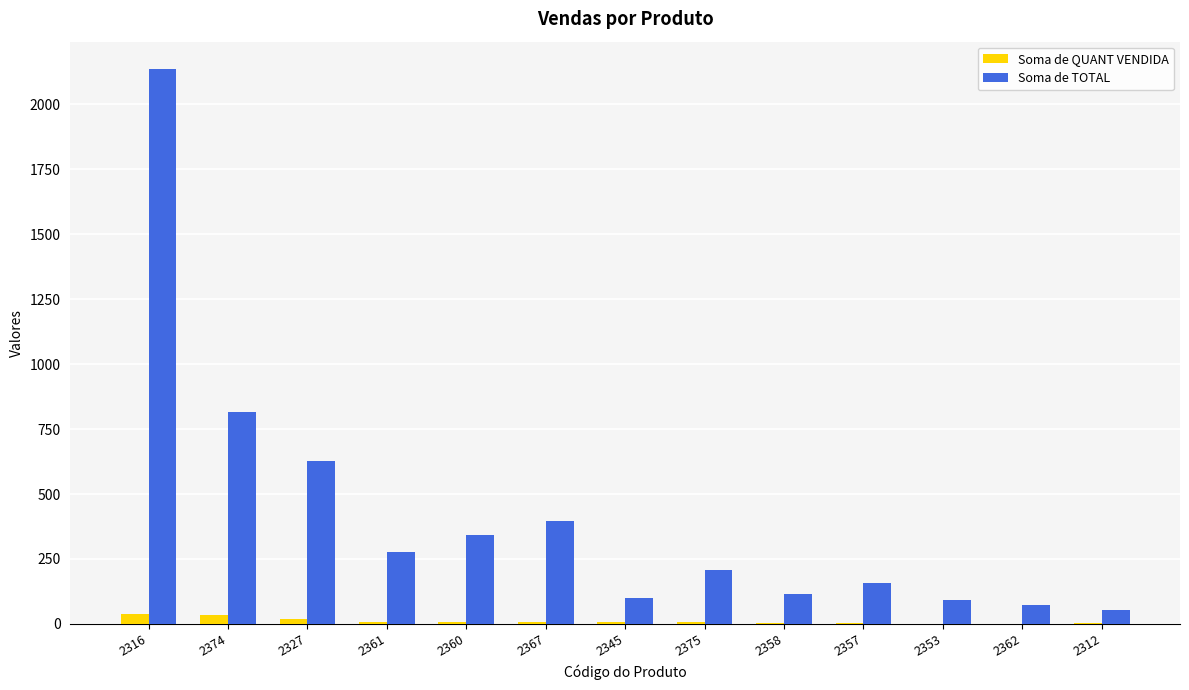

What is the difference between the Soma de QUANT VENDIDA values at 2375 and 2367?

3.0